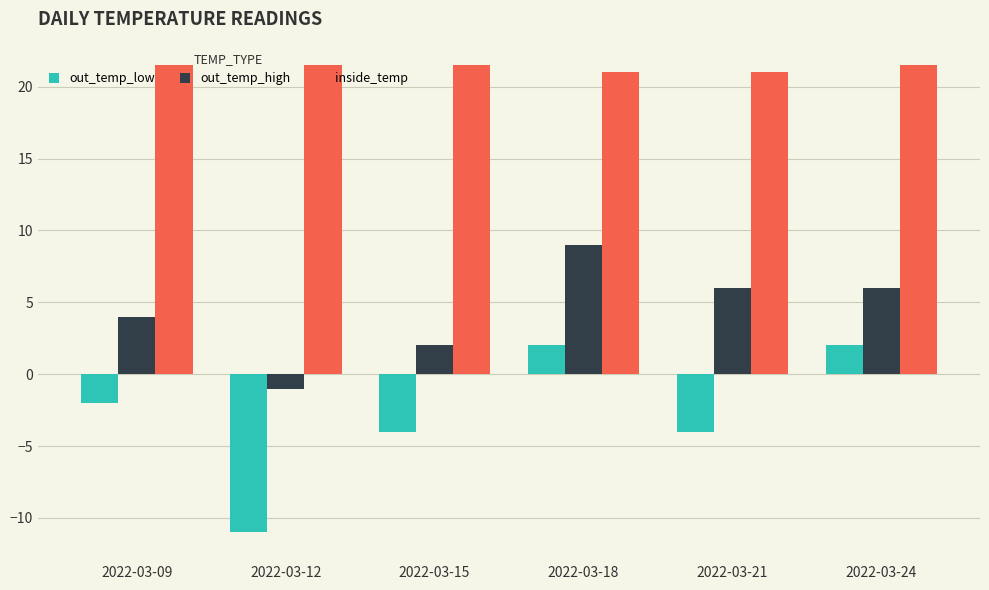

What is the lowest value of the out_temp_low series?

-11.0